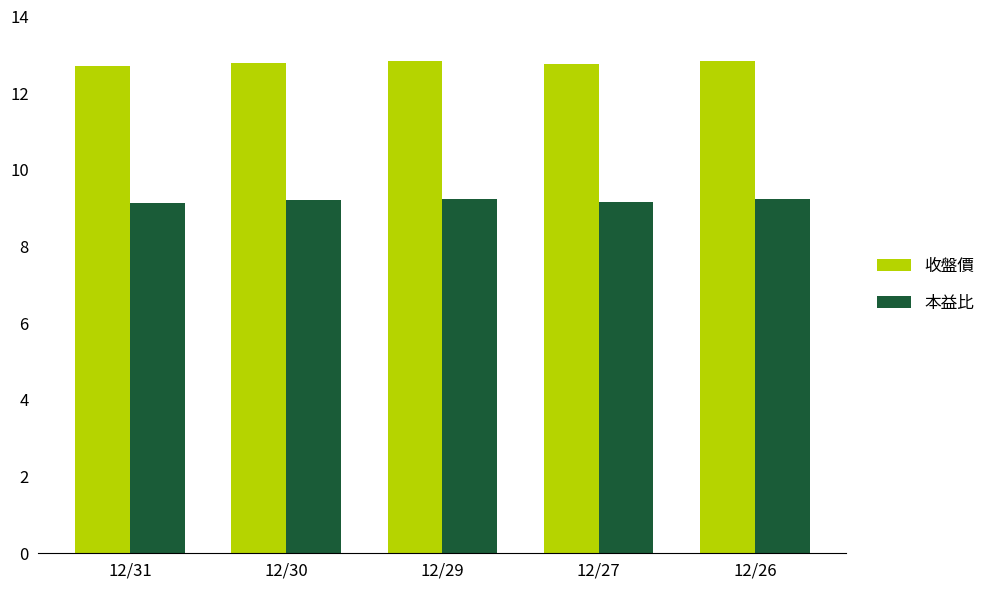

How many 收盤價 values are between 12 and 13?

5